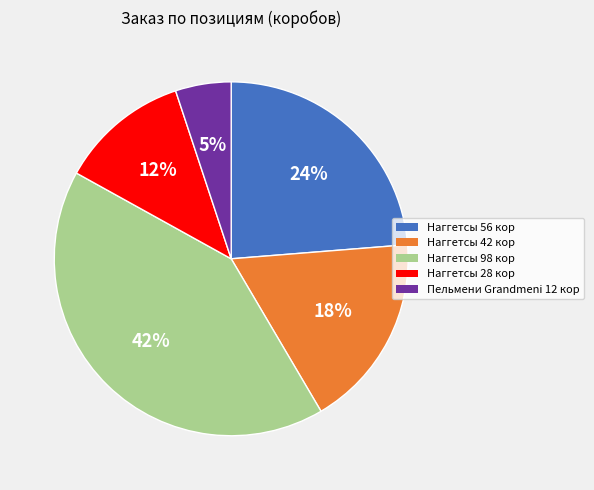

Is there a majority slice in this chart?

No